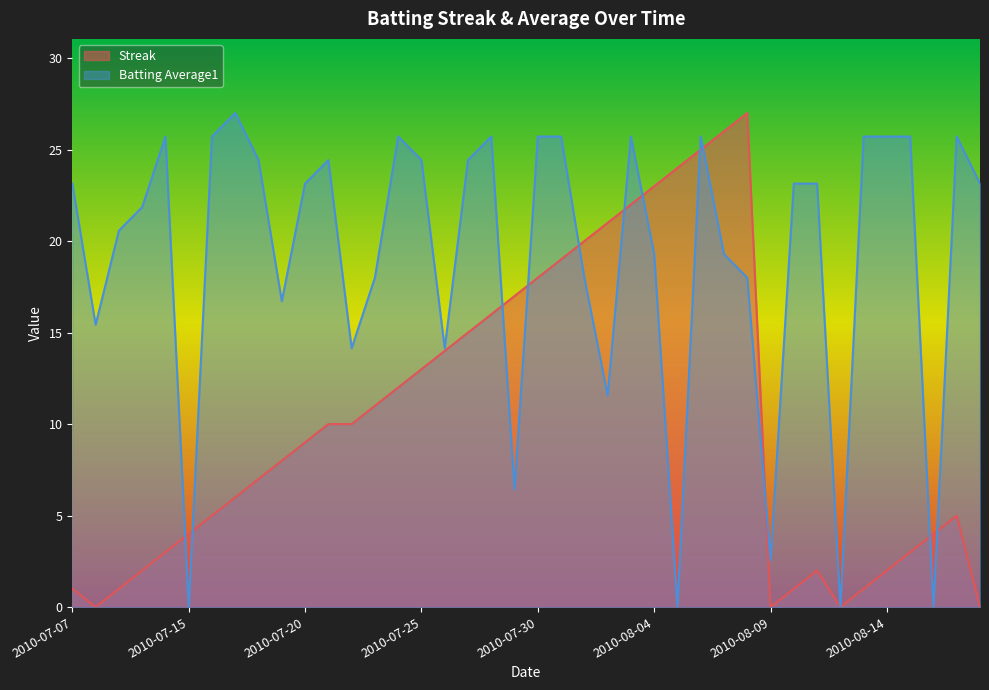

What is the sum of the Batting Average1 values at 2010-07-11 and 2010-08-03?

51.4